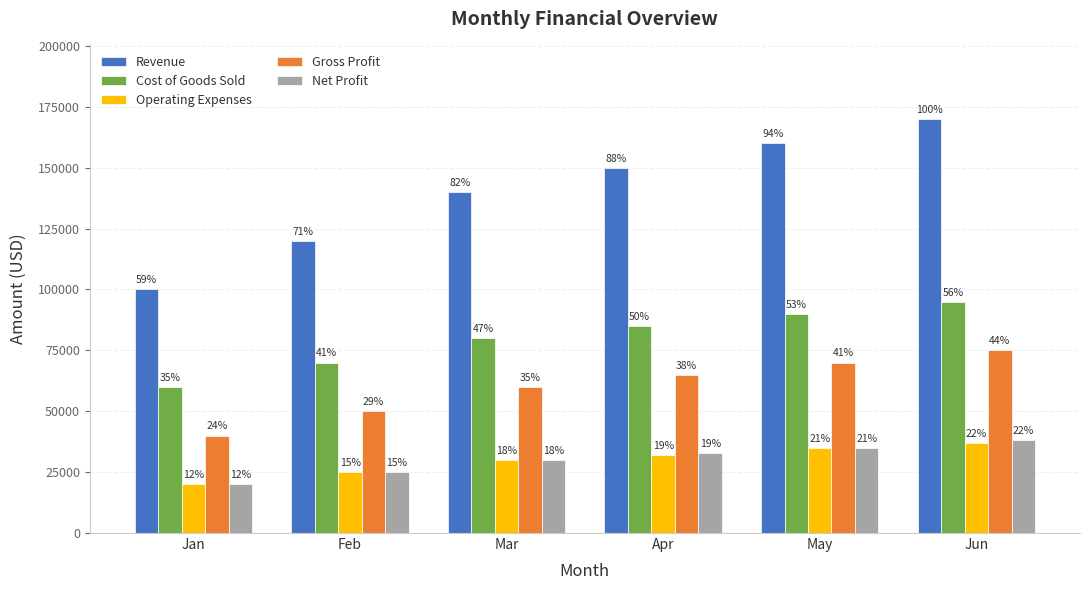

The Gross Profit series shows 75000 at Jun. True or false?

True